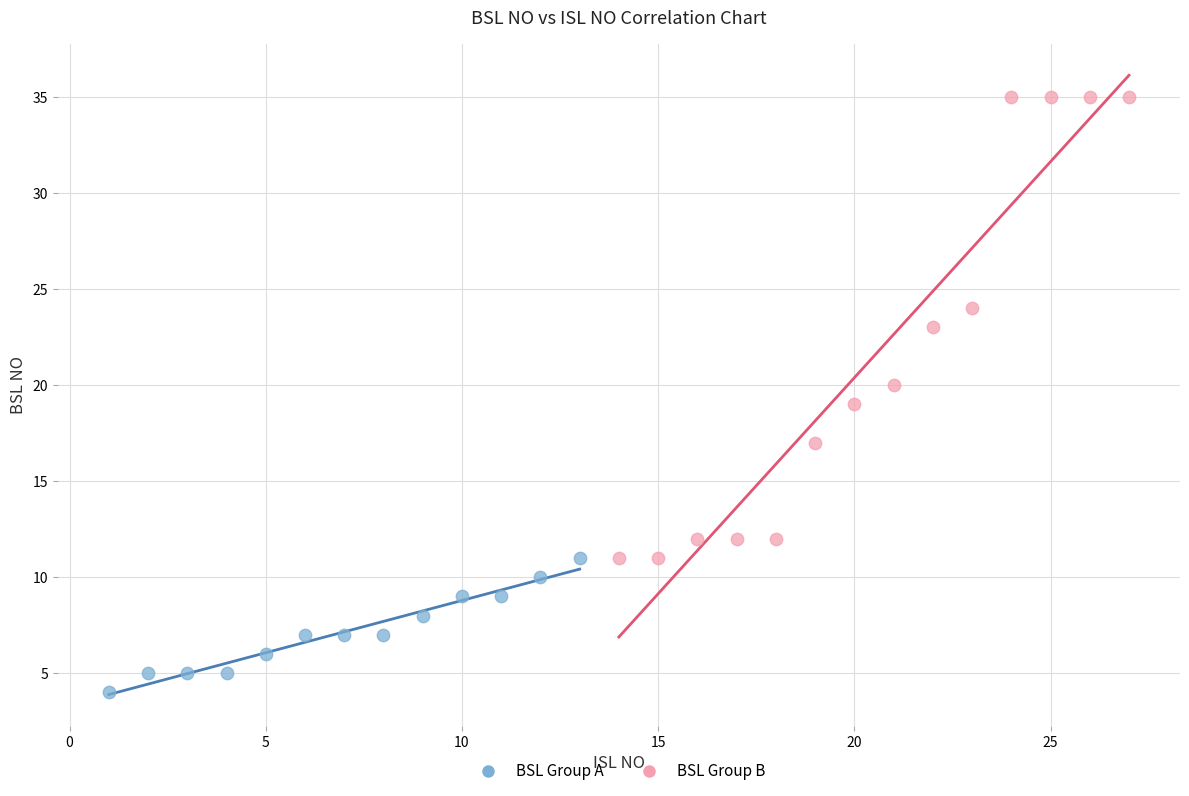

Which series contains the highest Y value?

BSL Group B